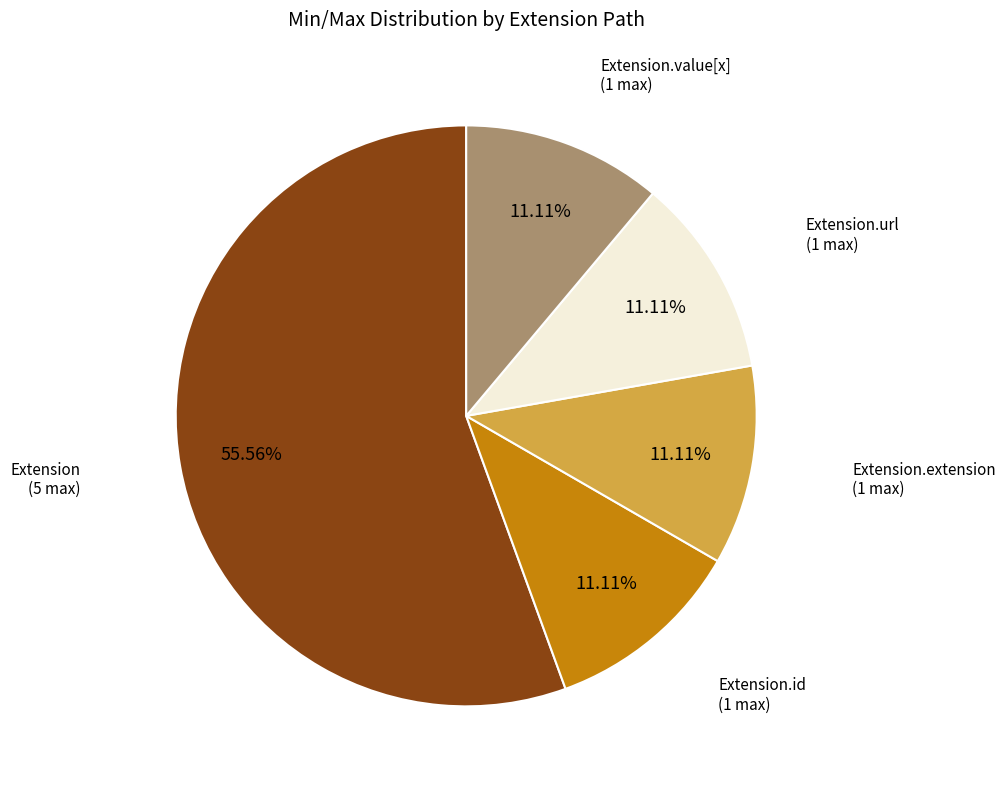

Approximately how many times larger is the value at Extension.value[x] compared to Extension.id?

1.0